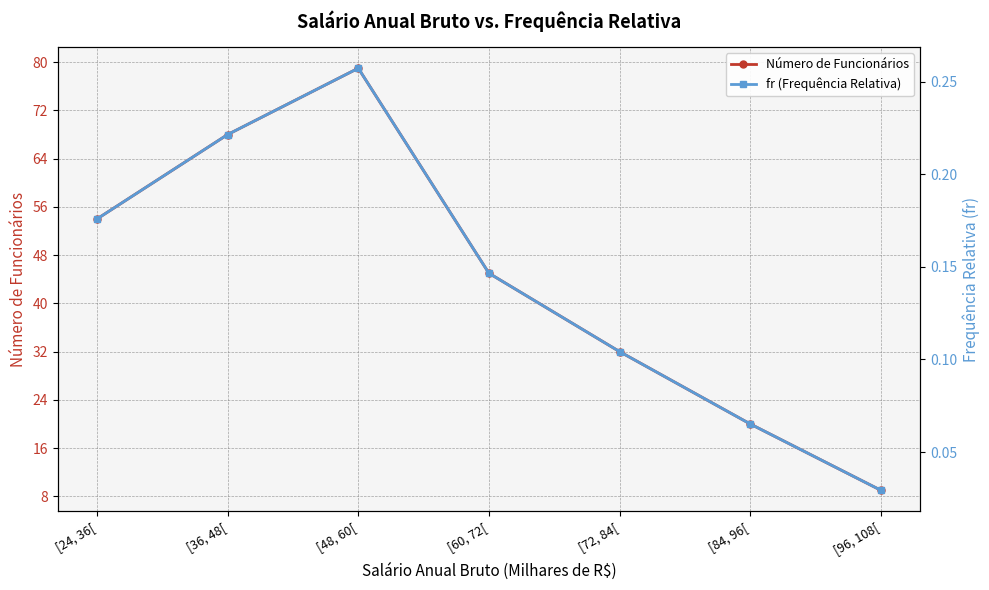

At which category is the sum across all series the highest?

[48, 60[